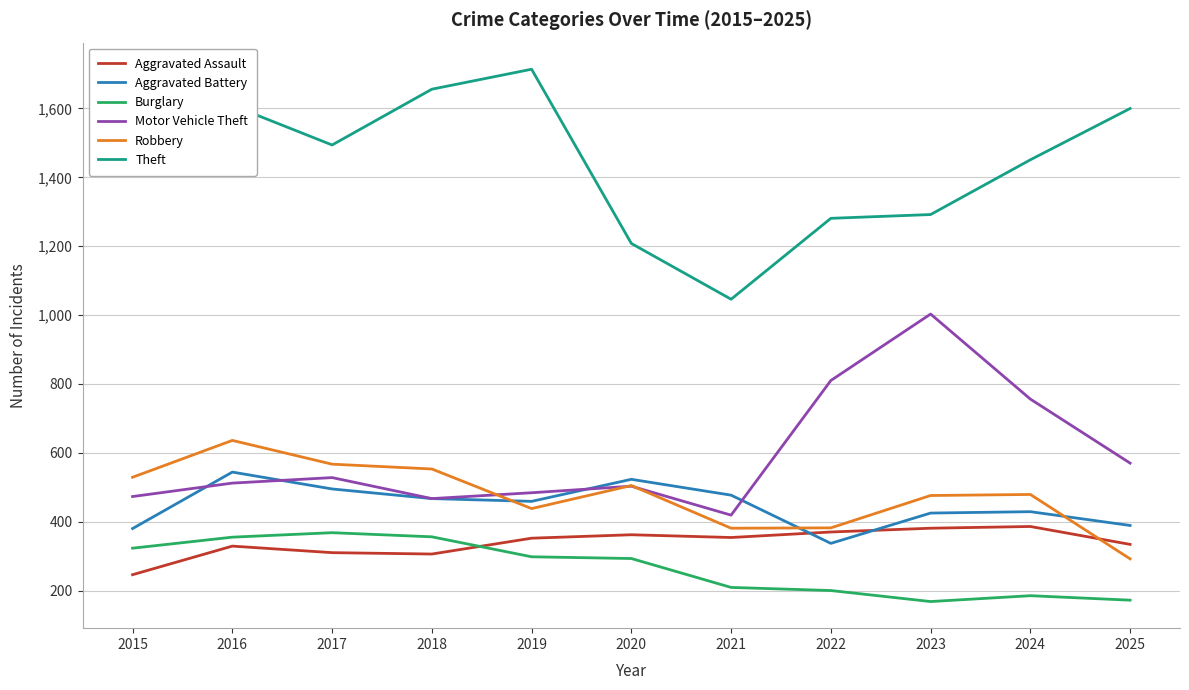

What value does the Theft series have at 2018, to the nearest 50?

1650